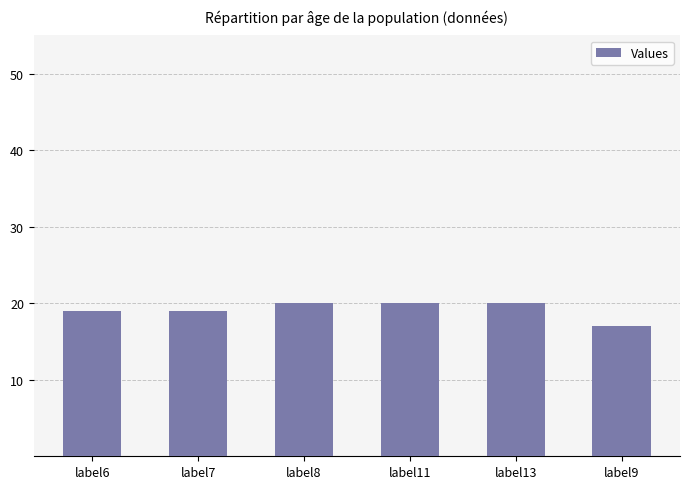

Does the chart contain stacked bars?

No